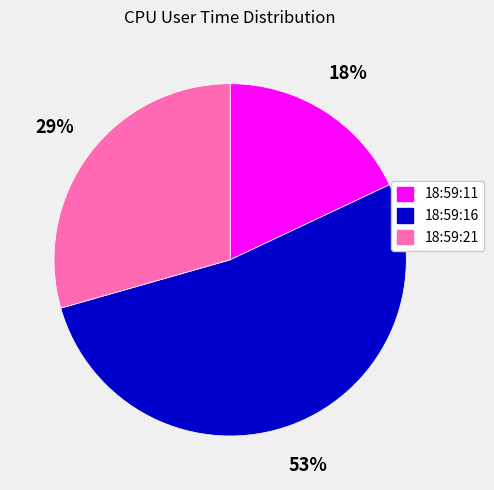

Which category accounts for the majority?

18:59:16